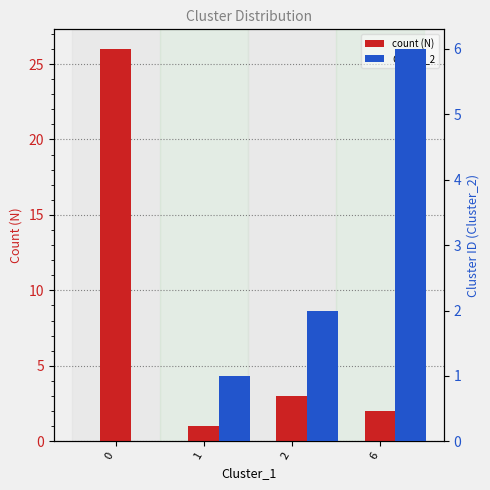

Which series changed the most between 0 and 1?

count (N)